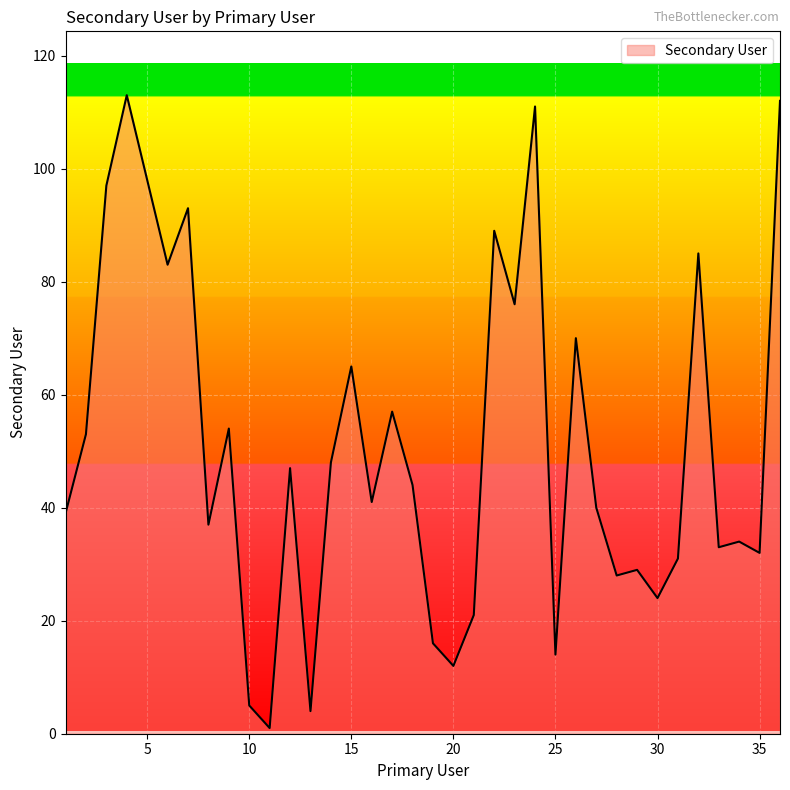

What is the average value?

51